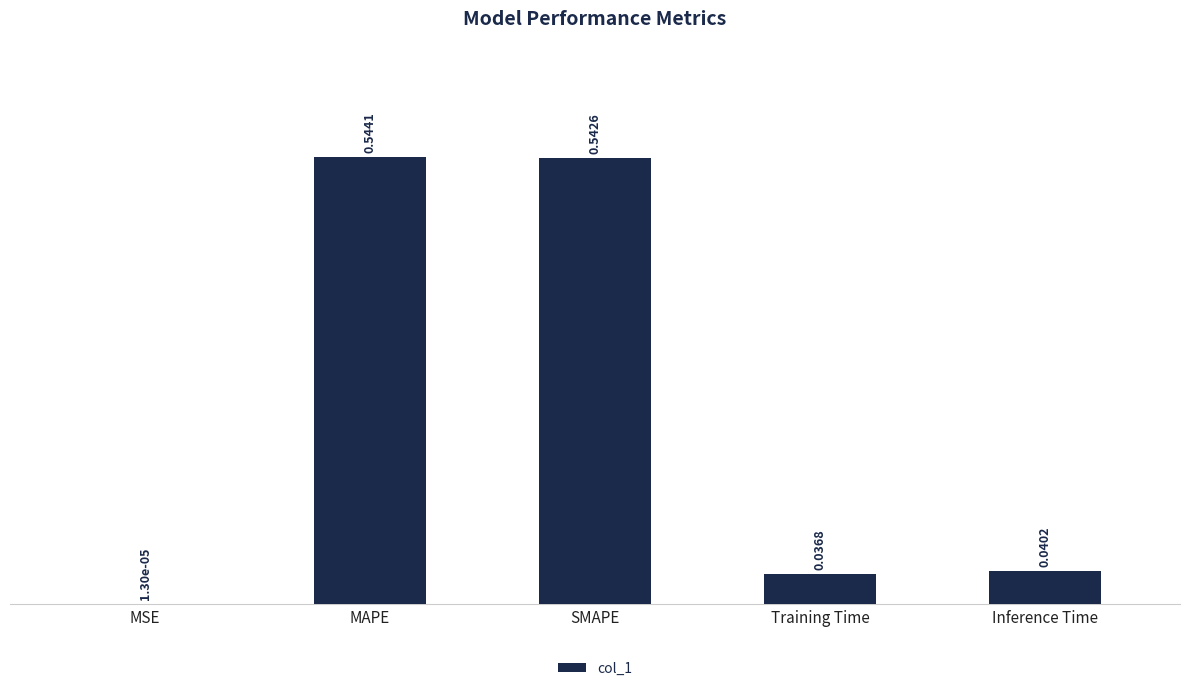

Between MAPE and MSE, which is larger?

MAPE